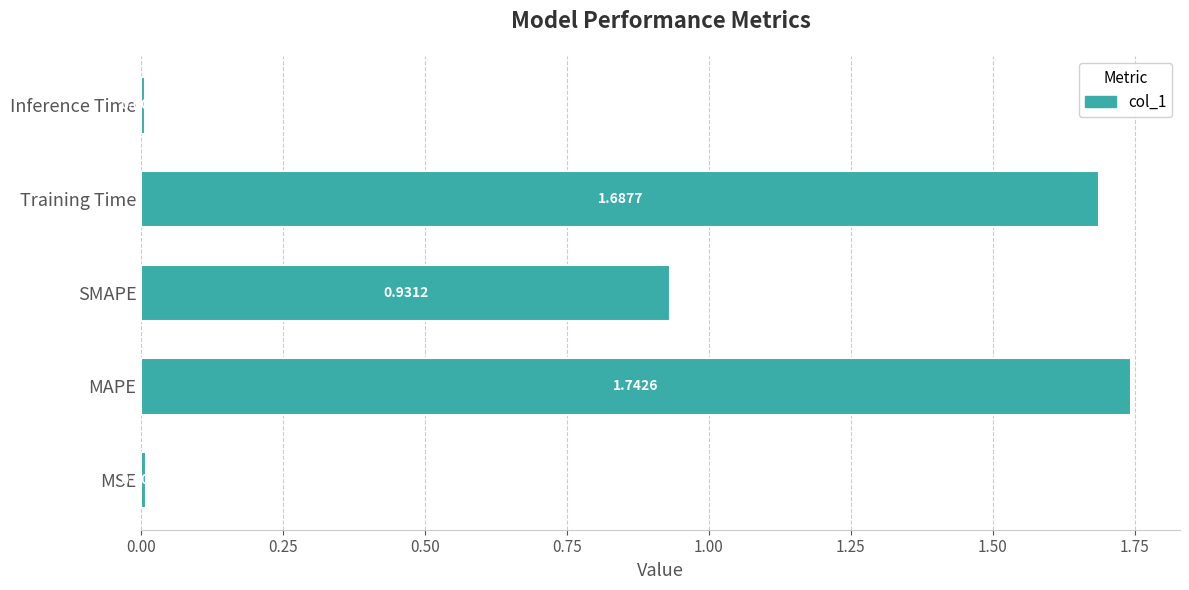

List the labels in order of value, largest first.

MAPE, Training Time, SMAPE, MSE, Inference Time